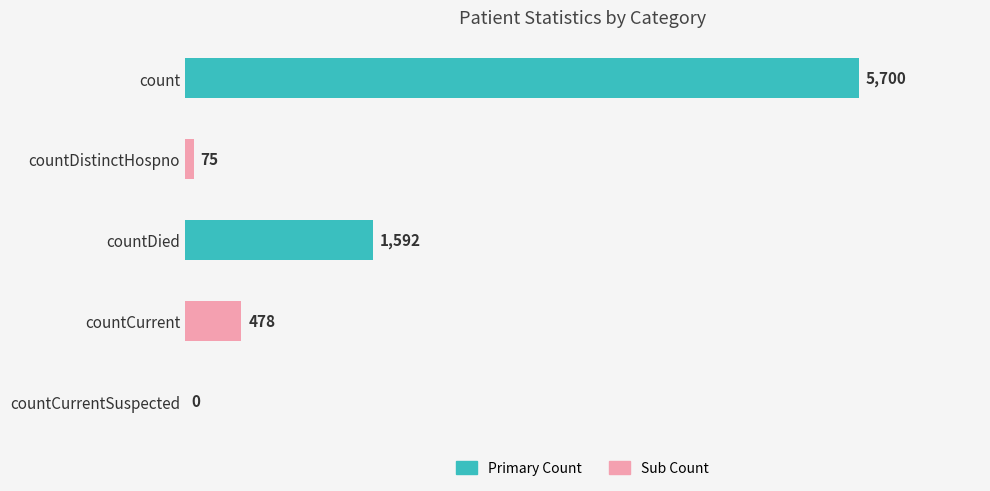

What is the sum of all values?

7845